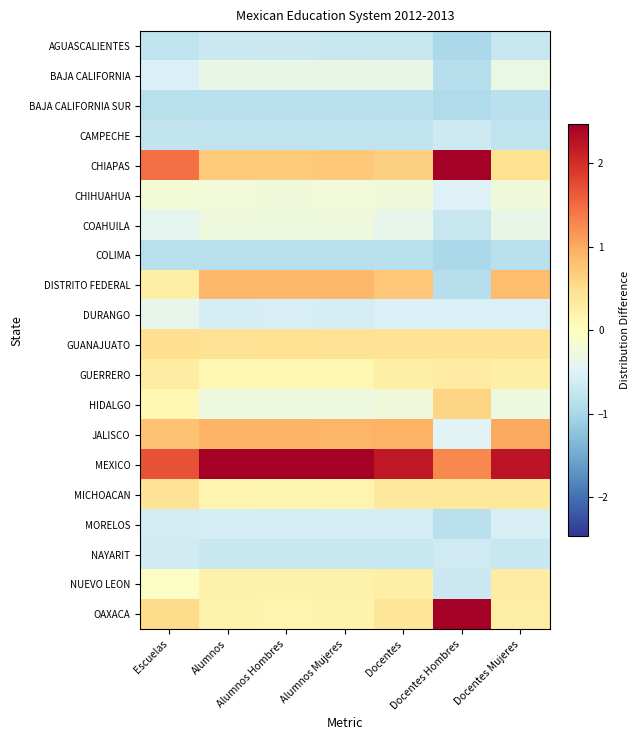

At Alumnos Mujeres, list the series in order from smallest to largest.

COLIMA, BAJA CALIFORNIA SUR, CAMPECHE, NAYARIT, AGUASCALIENTES, MORELOS, DURANGO, BAJA CALIFORNIA, HIDALGO, COAHUILA, CHIHUAHUA, GUERRERO, MICHOACAN, OAXACA, NUEVO LEON, GUANAJUATO, CHIAPAS, DISTRITO FEDERAL, JALISCO, MEXICO